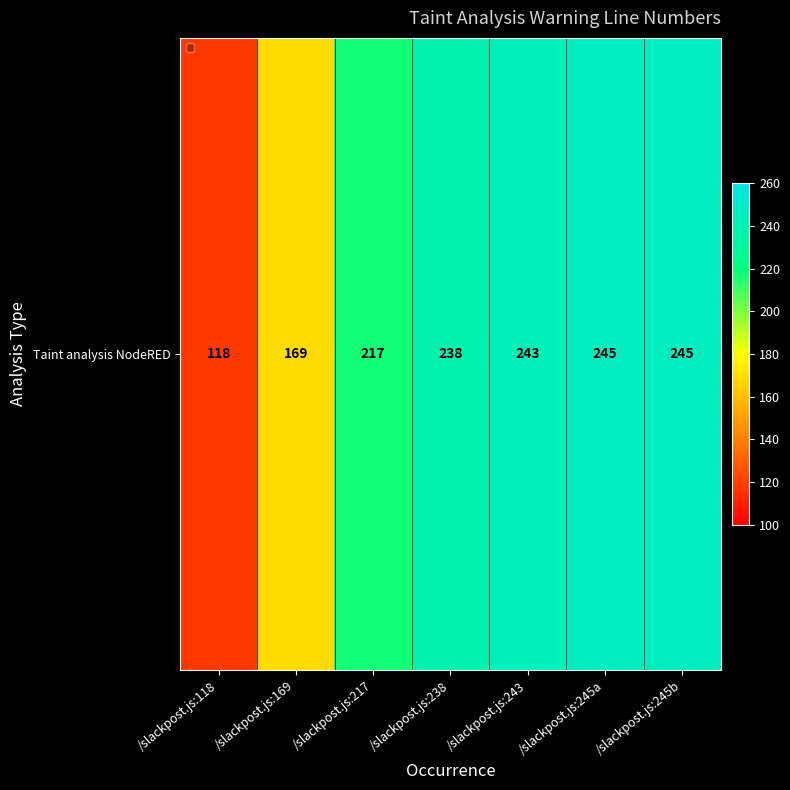

What is the minimum value shown in the chart?

118